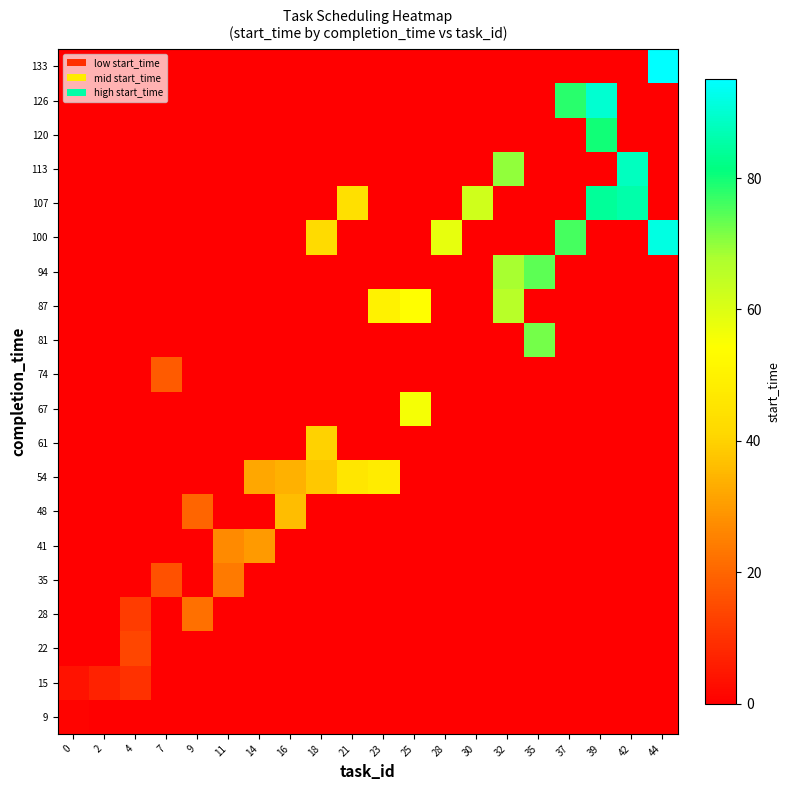

Reading right to left, what are all the values shown in this chart?

9: 44=0	42=0	39=0	37=0	35=0	32=0	30=0	28=0	25=0	23=0	21=0	18=0	16=0	14=0	11=0	9=0	7=0	4=0	2=0	0=1
15: 44=0	42=0	39=0	37=0	35=0	32=0	30=0	28=0	25=0	23=0	21=0	18=0	16=0	14=0	11=0	9=0	7=0	4=10	2=7	0=4
22: 44=0	42=0	39=0	37=0	35=0	32=0	30=0	28=0	25=0	23=0	21=0	18=0	16=0	14=0	11=0	9=0	7=0	4=14	2=0	0=0
28: 44=0	42=0	39=0	37=0	35=0	32=0	30=0	28=0	25=0	23=0	21=0	18=0	16=0	14=0	11=0	9=22	7=0	4=12	2=0	0=0
35: 44=0	42=0	39=0	37=0	35=0	32=0	30=0	28=0	25=0	23=0	21=0	18=0	16=0	14=0	11=24	9=0	7=16	4=0	2=0	0=0
41: 44=0	42=0	39=0	37=0	35=0	32=0	30=0	28=0	25=0	23=0	21=0	18=0	16=0	14=30	11=27	9=0	7=0	4=0	2=0	0=0
48: 44=0	42=0	39=0	37=0	35=0	32=0	30=0	28=0	25=0	23=0	21=0	18=0	16=36	14=0	11=0	9=20	7=0	4=0	2=0	0=0
54: 44=0	42=0	39=0	37=0	35=0	32=0	30=0	28=0	25=0	23=48	21=46	18=38	16=34	14=32	11=0	9=0	7=0	4=0	2=0	0=0
61: 44=0	42=0	39=0	37=0	35=0	32=0	30=0	28=0	25=0	23=0	21=0	18=40	16=0	14=0	11=0	9=0	7=0	4=0	2=0	0=0
67: 44=0	42=0	39=0	37=0	35=0	32=0	30=0	28=0	25=56	23=0	21=0	18=0	16=0	14=0	11=0	9=0	7=0	4=0	2=0	0=0
74: 44=0	42=0	39=0	37=0	35=0	32=0	30=0	28=0	25=0	23=0	21=0	18=0	16=0	14=0	11=0	9=0	7=18	4=0	2=0	0=0
81: 44=0	42=0	39=0	37=0	35=72	32=0	30=0	28=0	25=0	23=0	21=0	18=0	16=0	14=0	11=0	9=0	7=0	4=0	2=0	0=0
87: 44=0	42=0	39=0	37=0	35=0	32=66	30=0	28=0	25=54	23=50	21=0	18=0	16=0	14=0	11=0	9=0	7=0	4=0	2=0	0=0
94: 44=0	42=0	39=0	37=0	35=74	32=68	30=0	28=0	25=0	23=0	21=0	18=0	16=0	14=0	11=0	9=0	7=0	4=0	2=0	0=0
100: 44=92	42=0	39=0	37=76	35=0	32=0	30=0	28=58	25=0	23=0	21=0	18=42	16=0	14=0	11=0	9=0	7=0	4=0	2=0	0=0
107: 44=0	42=86	39=84	37=0	35=0	32=0	30=62	28=0	25=0	23=0	21=44	18=0	16=0	14=0	11=0	9=0	7=0	4=0	2=0	0=0
113: 44=0	42=88	39=0	37=0	35=0	32=70	30=0	28=0	25=0	23=0	21=0	18=0	16=0	14=0	11=0	9=0	7=0	4=0	2=0	0=0
120: 44=0	42=0	39=80	37=0	35=0	32=0	30=0	28=0	25=0	23=0	21=0	18=0	16=0	14=0	11=0	9=0	7=0	4=0	2=0	0=0
126: 44=0	42=0	39=90	37=78	35=0	32=0	30=0	28=0	25=0	23=0	21=0	18=0	16=0	14=0	11=0	9=0	7=0	4=0	2=0	0=0
133: 44=95	42=0	39=0	37=0	35=0	32=0	30=0	28=0	25=0	23=0	21=0	18=0	16=0	14=0	11=0	9=0	7=0	4=0	2=0	0=0